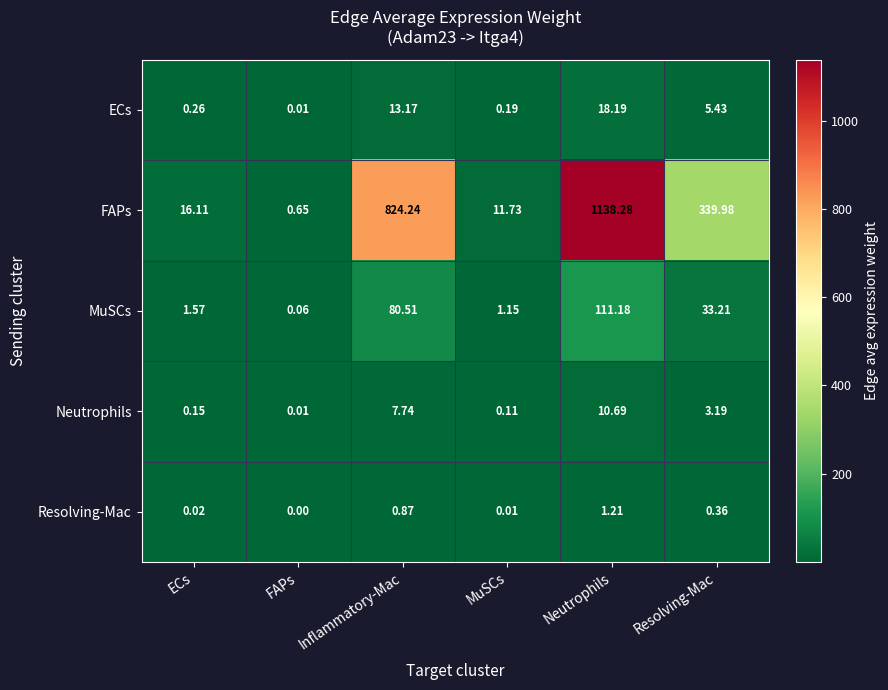

Rank the categories by FAPs value from lowest to highest.

FAPs, MuSCs, ECs, Resolving-Mac, Inflammatory-Mac, Neutrophils